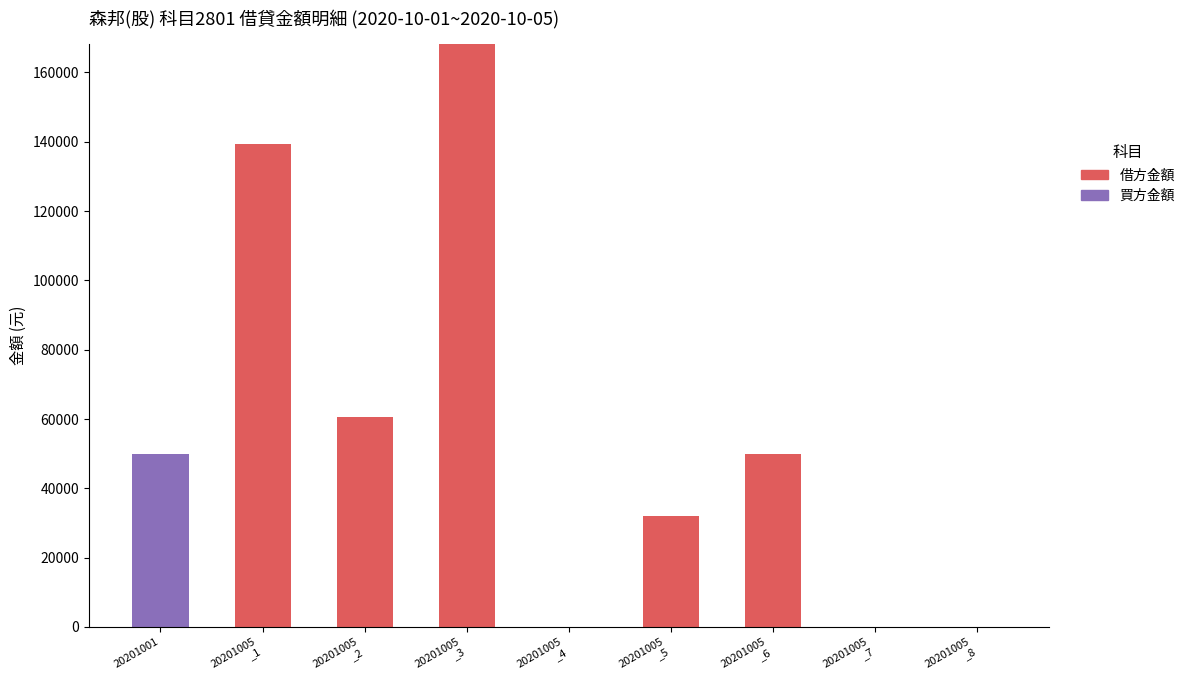

Which category has the highest value in the 借方金額 series?

20201005
_3